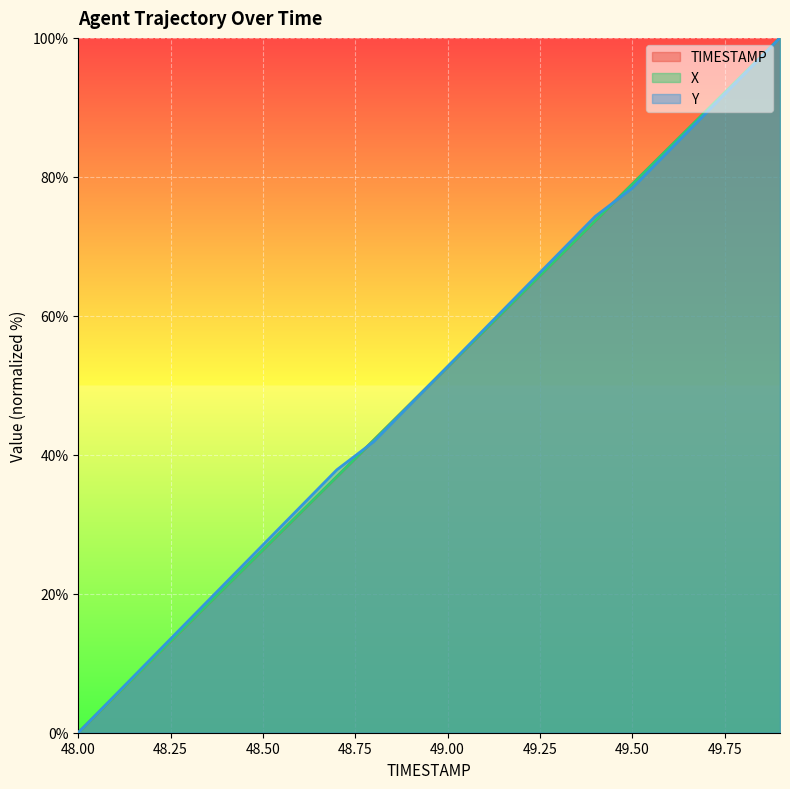

Reading right to left, list all the values displayed in this chart.

TIMESTAMP: 100.0	94.7	89.5	84.2	78.9	73.7	68.4	63.2	57.9	52.6	47.4	42.1	36.8	31.6	26.3	21.1	15.8	10.5	5.3	0.0
X: 100.0	94.7	89.5	84.2	78.9	73.7	68.4	63.2	57.9	52.6	47.4	42.1	36.8	31.6	26.3	21.1	15.8	10.5	5.3	0.0
Y: 100.0	94.6	89.2	83.8	78.4	74.3	68.9	63.5	58.1	52.7	47.3	41.9	37.8	32.4	27.0	21.6	16.2	10.8	5.4	0.0